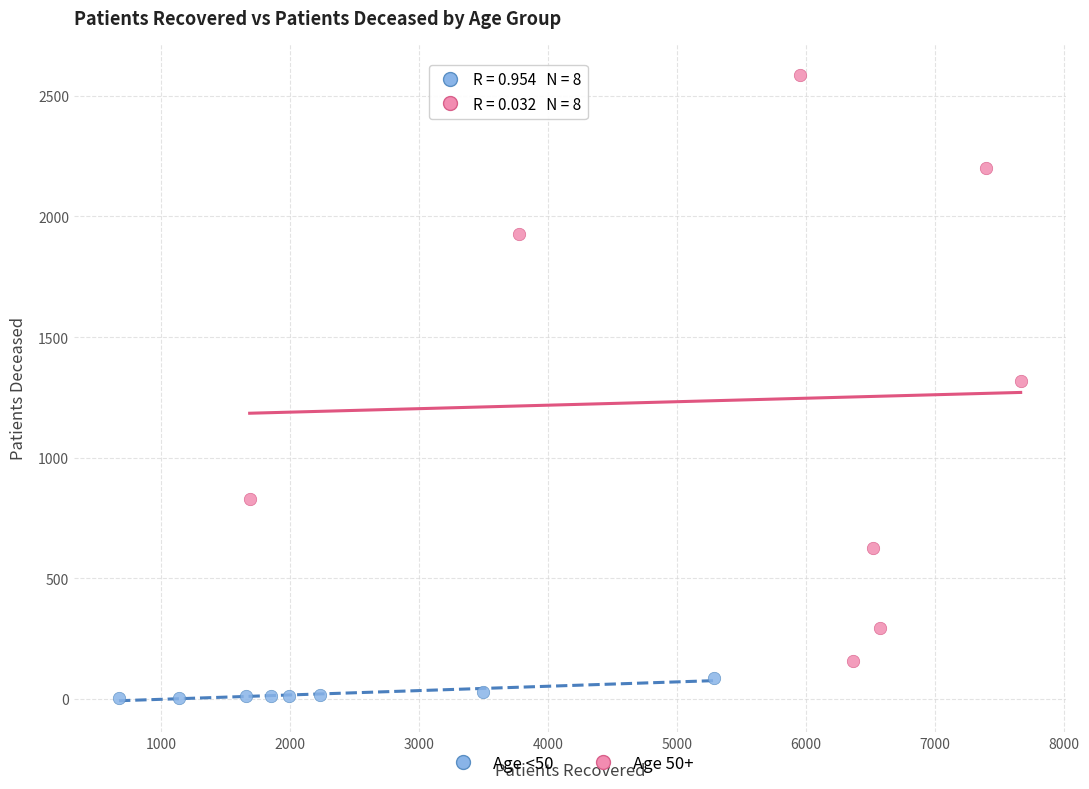

Which series has the widest spread of Y values?

Age 50+